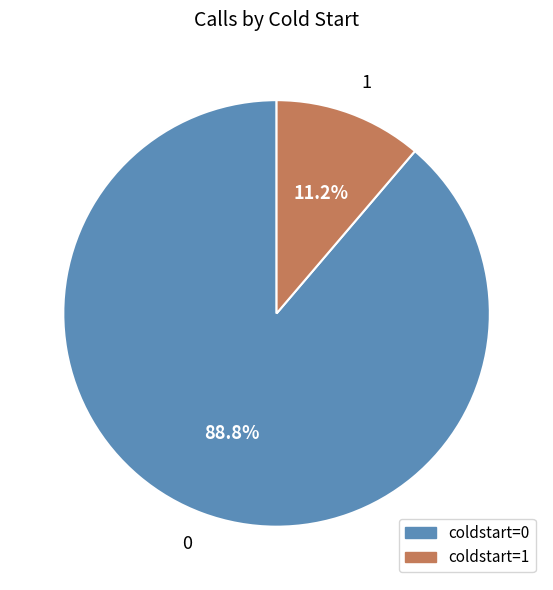

Combined, do 0 and 1 account for over 50%?

Yes